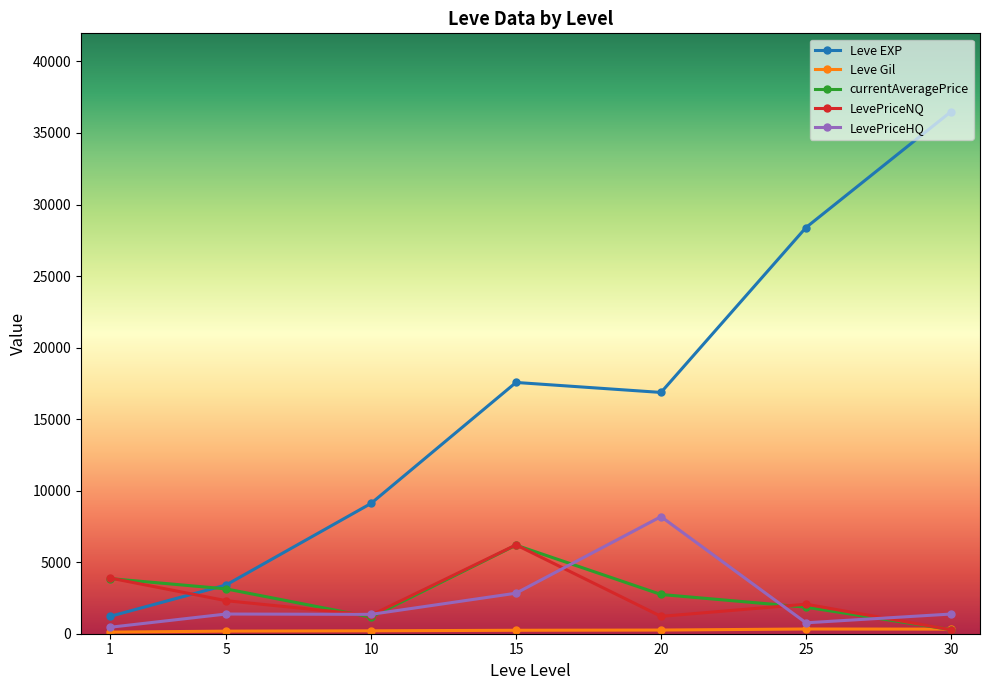

Which series changed the most between 10 and 20?

Leve EXP